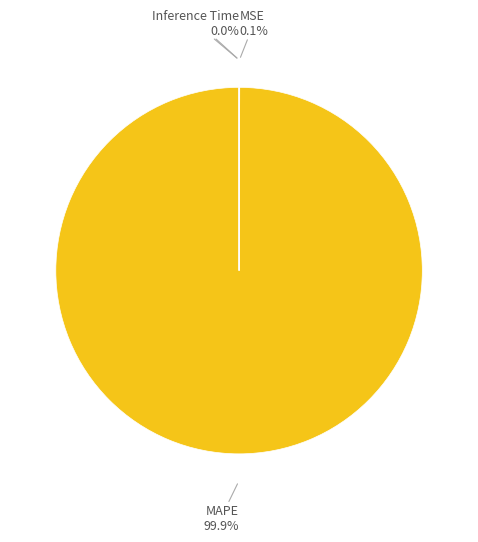

Is MAPE the majority of the pie?

Yes